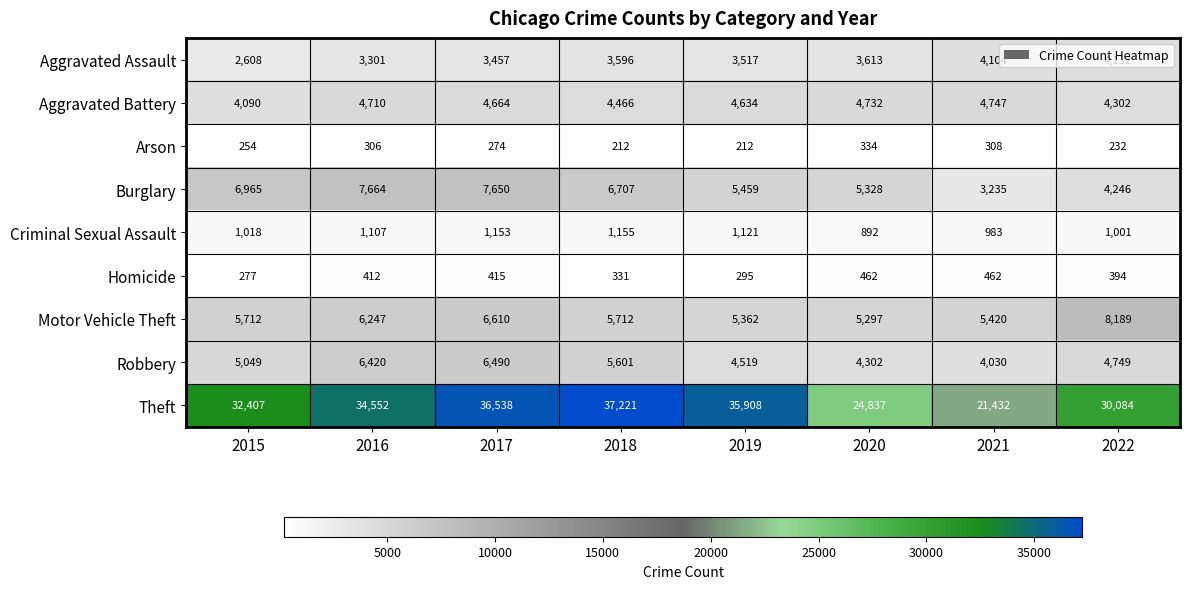

At which label is Criminal Sexual Assault closest to 1023?

2015